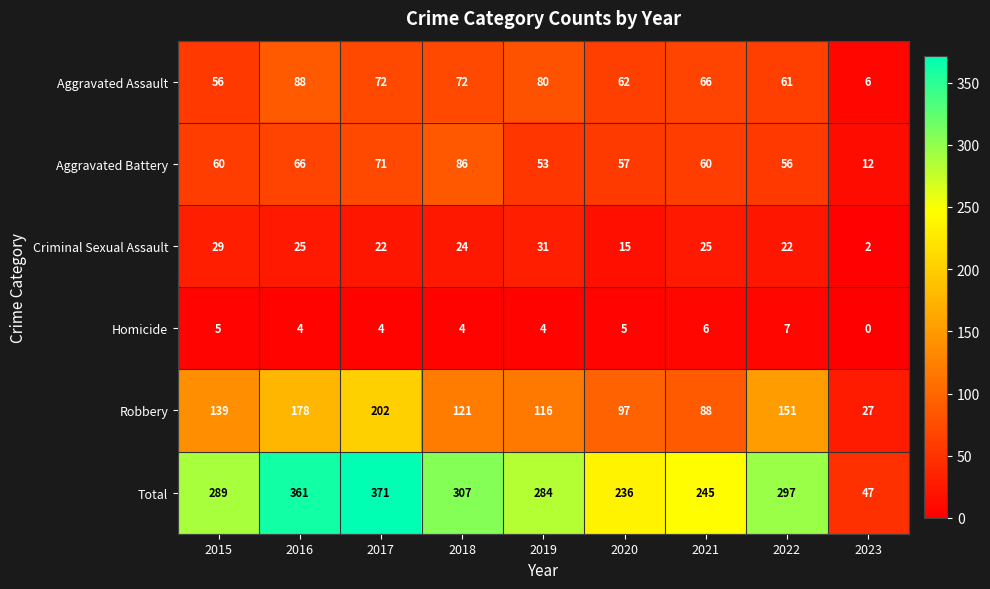

Read the Robbery value at 2021.

88